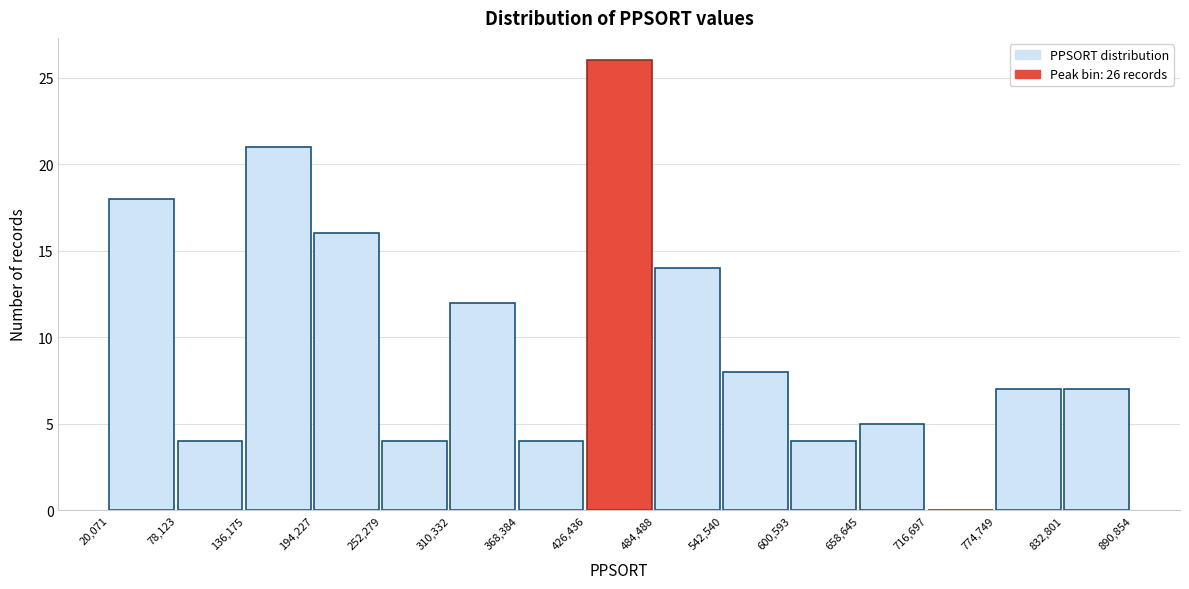

Which range on the x-axis has the tallest bar?

426,436 to 484,488